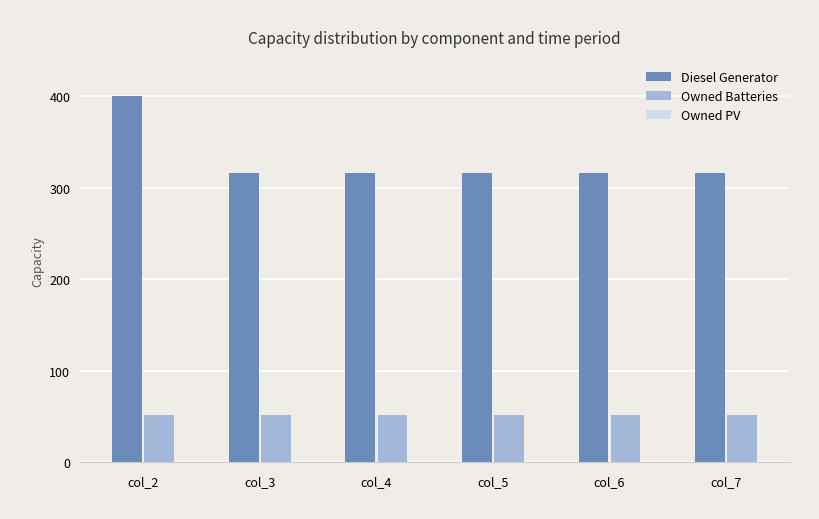

Count the number of data series in this chart.

2